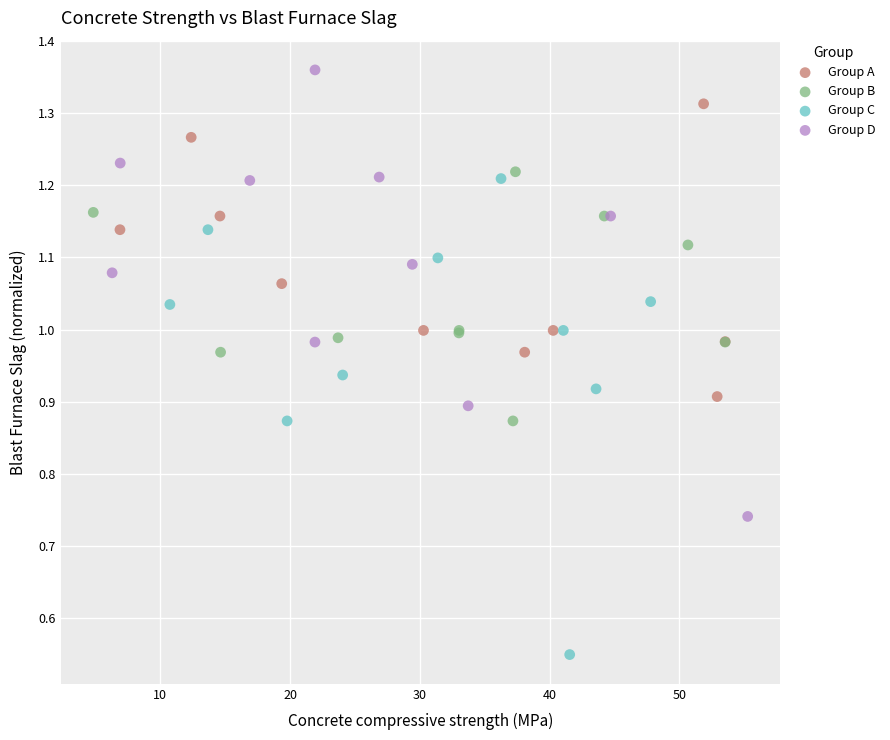

Which series reaches the minimum Y coordinate?

Group C